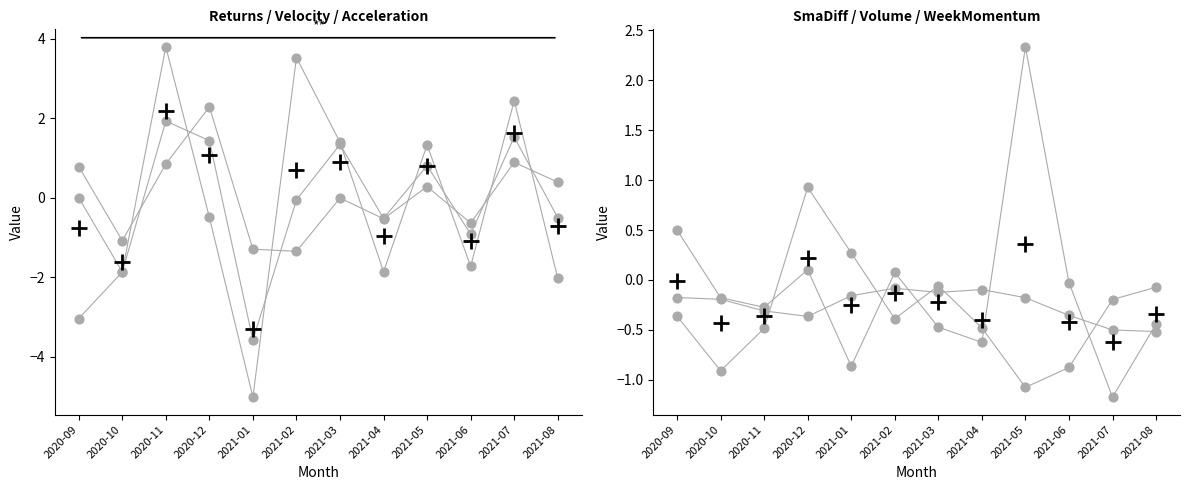

Which series has the widest spread of Y values?

ReturnAcceleration